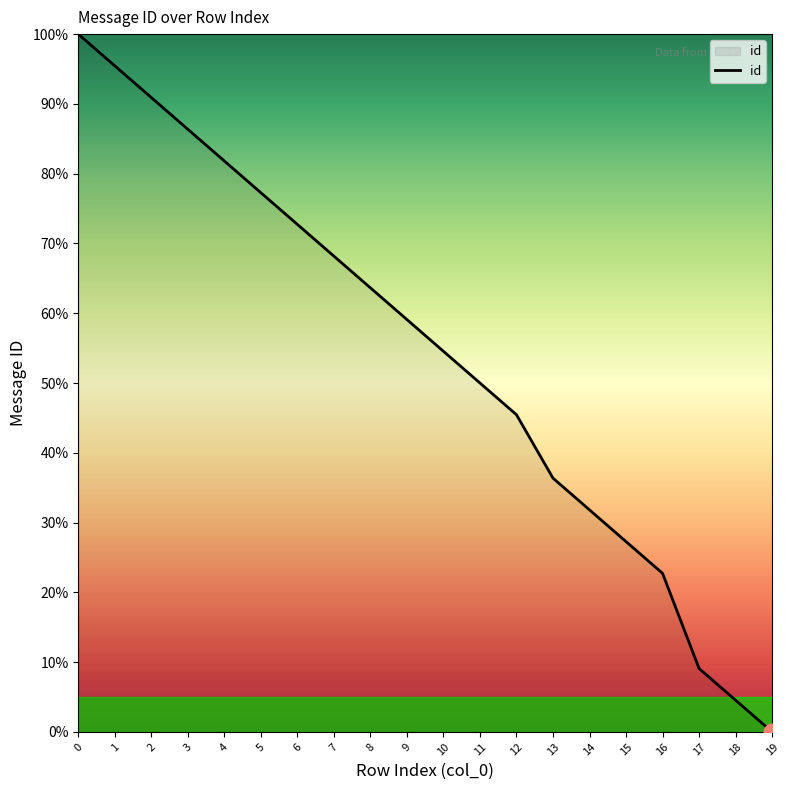

Is it true that the value at 3 is 118.7?

False